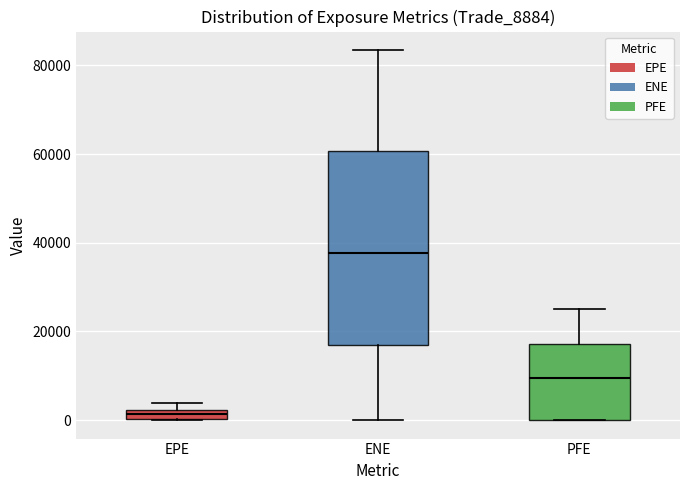

Where is the lower edge of the box for ENE on the y-axis? The values are not printed on the chart, so give them approximately, as read against the axis.

16000